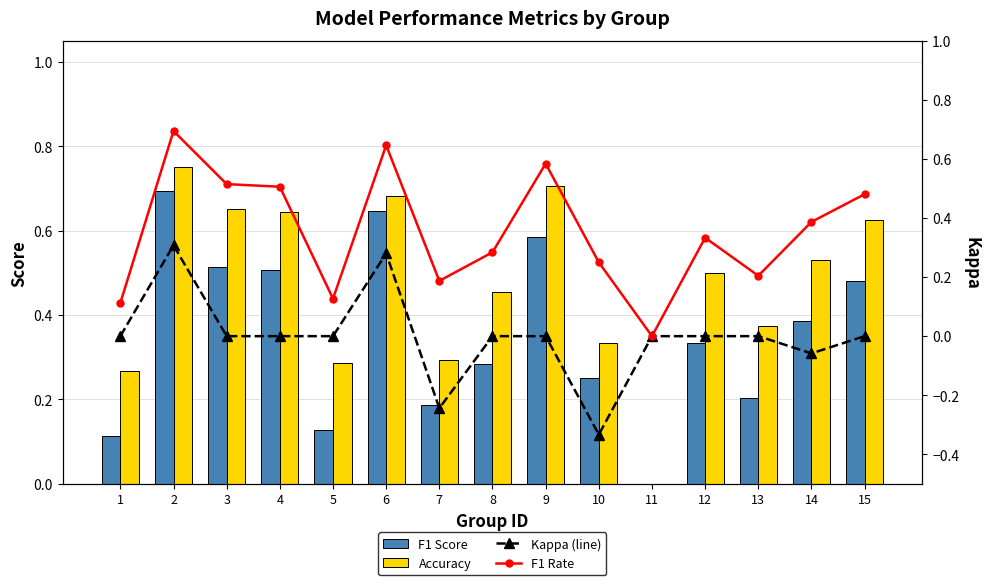

At which category is the sum across all series the highest?

2